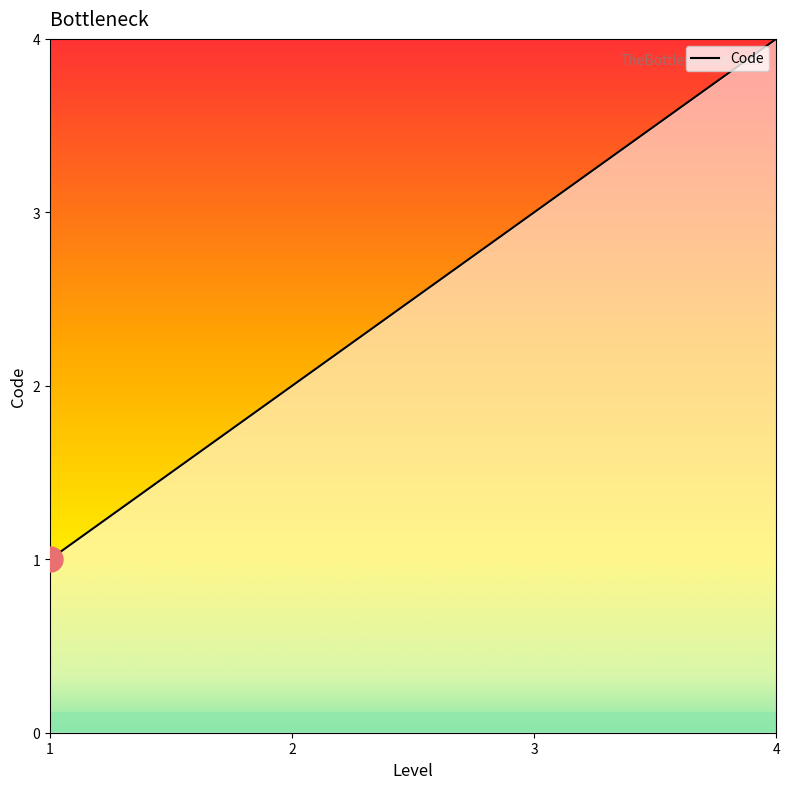

What is the change in value from 3 to 4?

+1